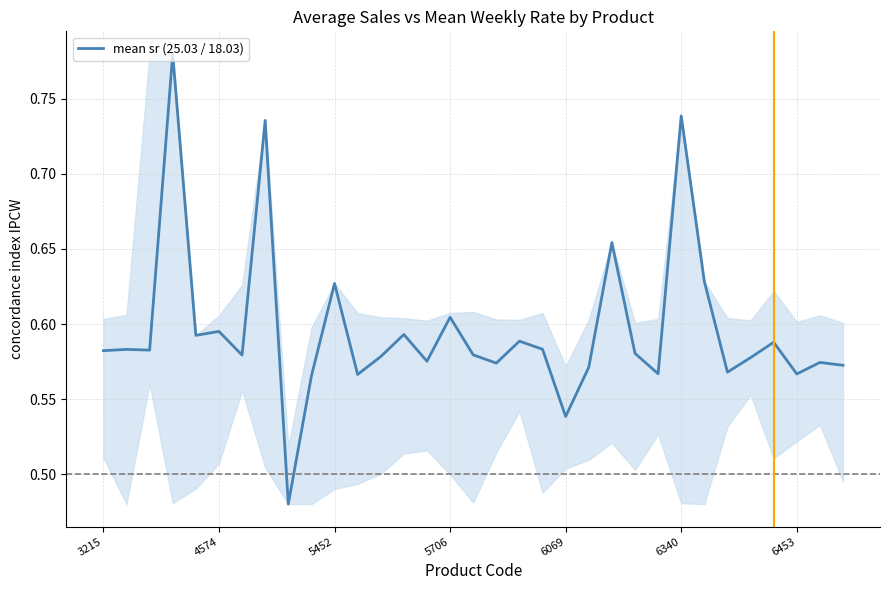

True or false: the data has more than 0 interior local peaks.

True